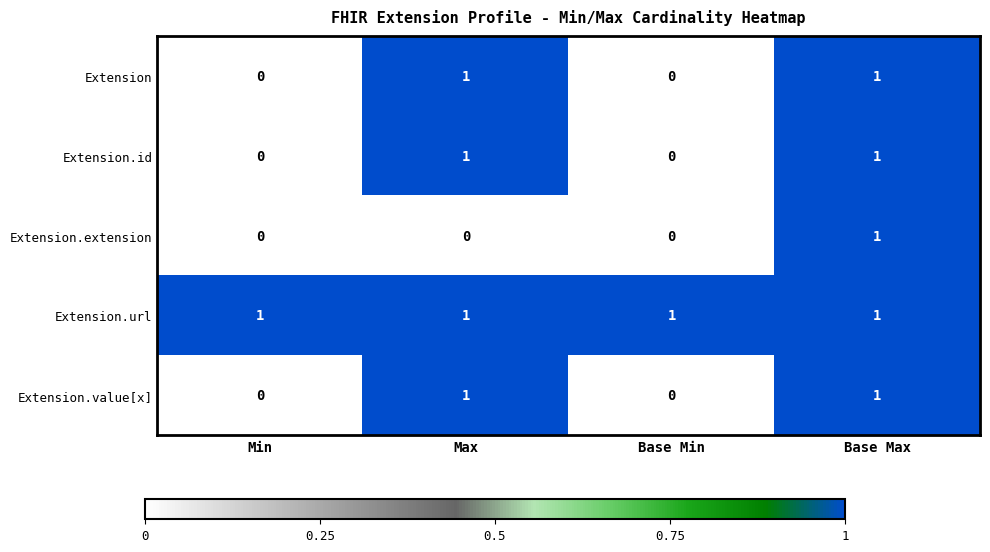

Which series has the largest total across all categories?

Extension.url